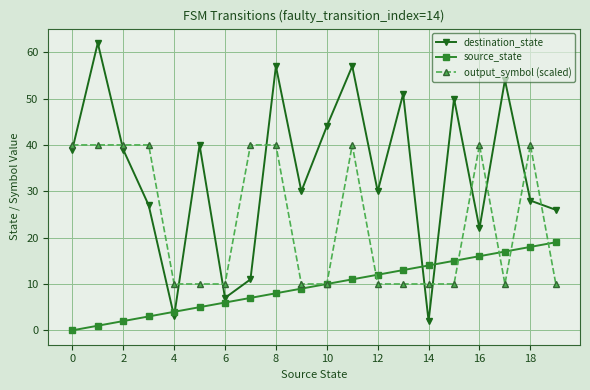

List the series in order of their peak value, lowest first.

source_state, output_symbol (scaled), destination_state